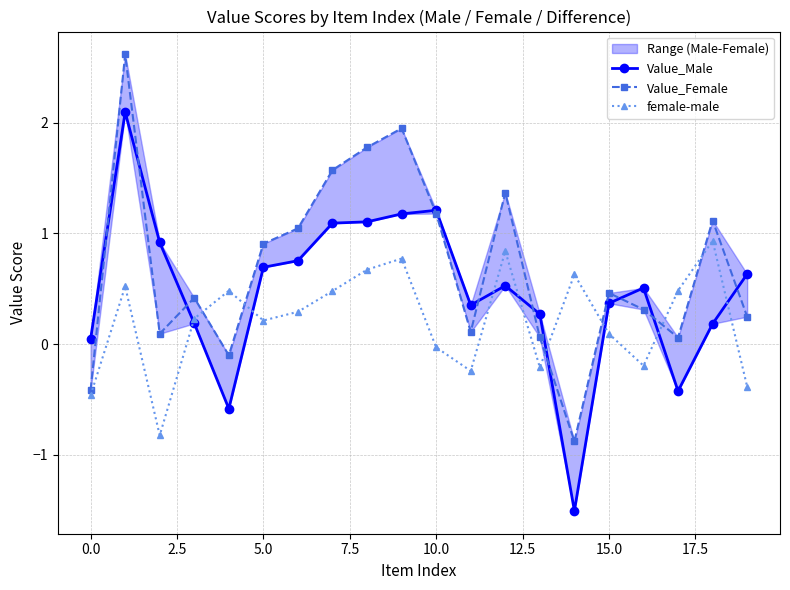

What is the average value of the female-male series?

0.2